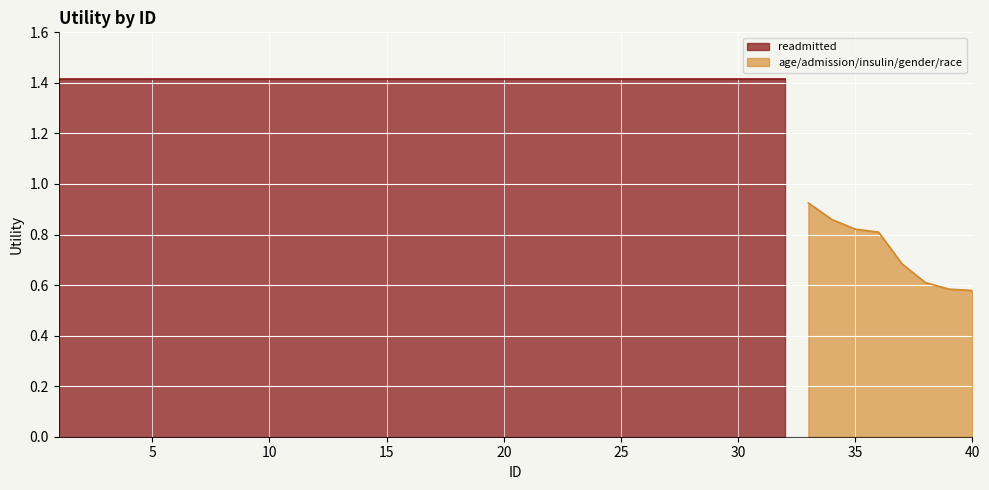

How many lines are shown in the chart?

2